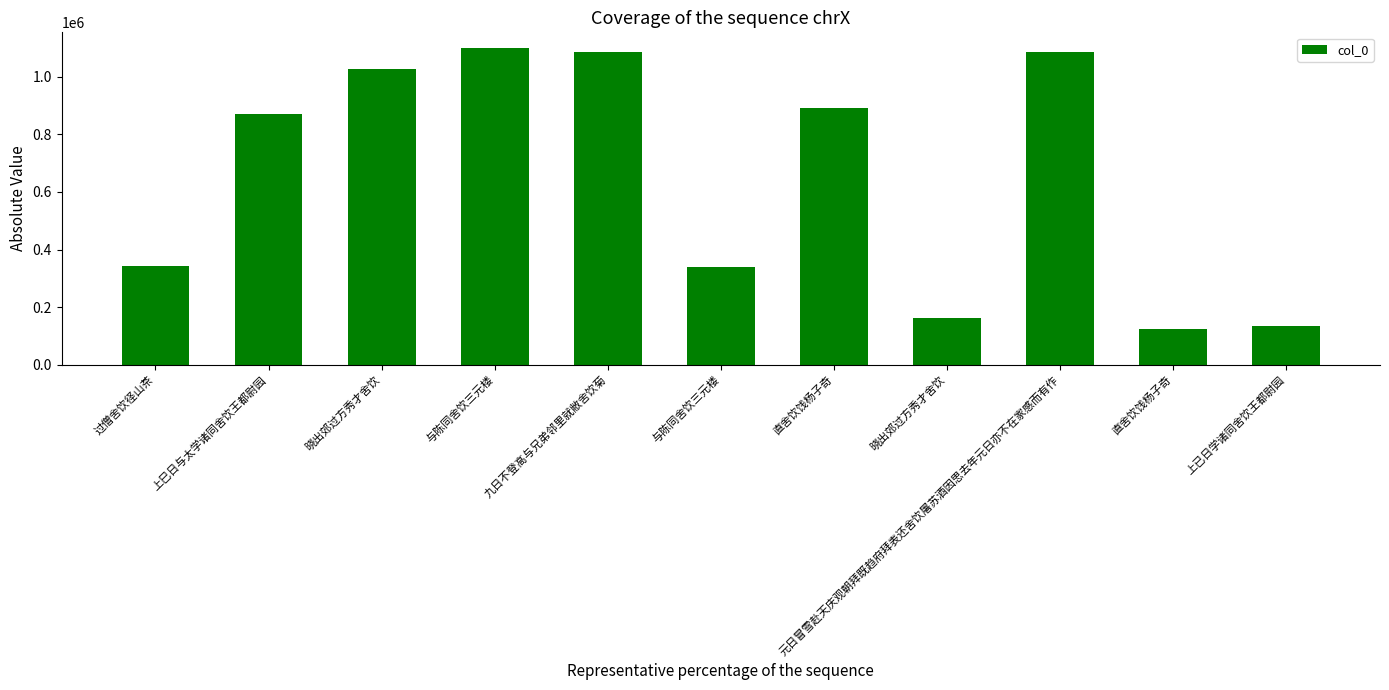

Reading left to right, extract all data points from this chart.

过僧舍饮径山茶=341143	上巳日与太学诸同舍饮王都尉园=869359	晓出郊过方秀才舍饮=1026836	与陈同舍饮三元楼=1099575	九日不登高与兄弟邻里就敝舍饮菊=1085278	与陈同舍饮三元楼=338029	直舍饮饯杨子奇=891979	晓出郊过方秀才舍饮=160512	元日冒雪赴天庆观朝拜既趋府拜表还舍饮屠苏酒因思去年元日亦不在家感而有作=1084936	直舍饮饯杨子奇=124515	上已日学诸同舍饮王都尉园=134723